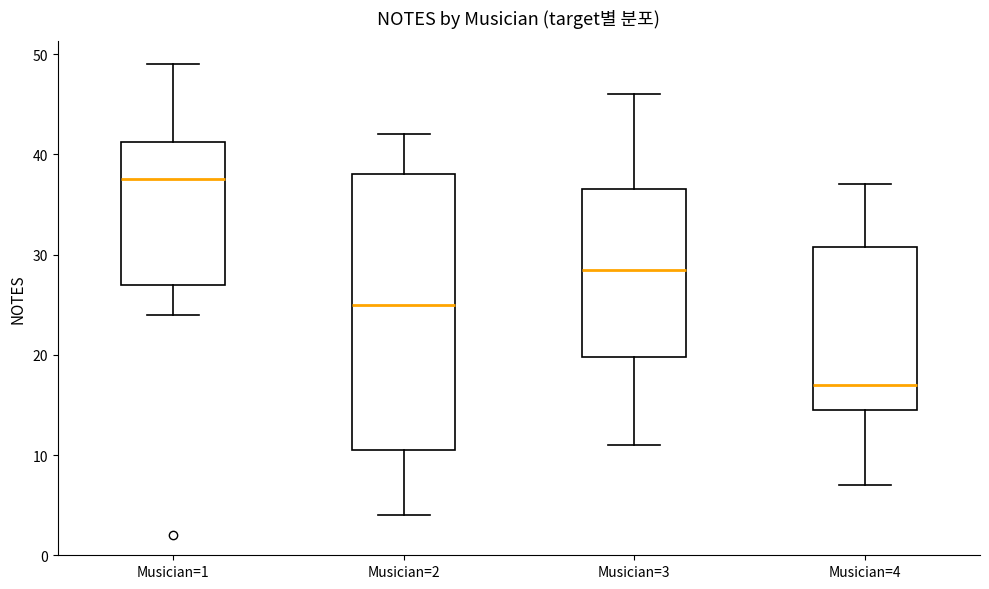

Which box's median line is the highest?

Musician=1